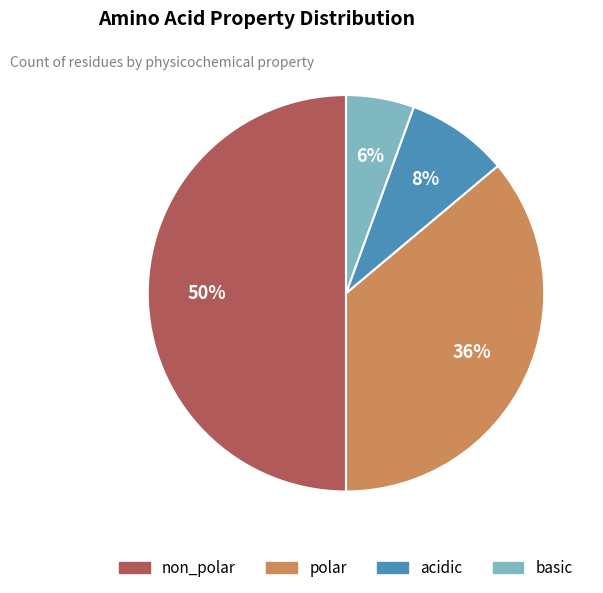

Which has a higher value, polar or basic?

polar